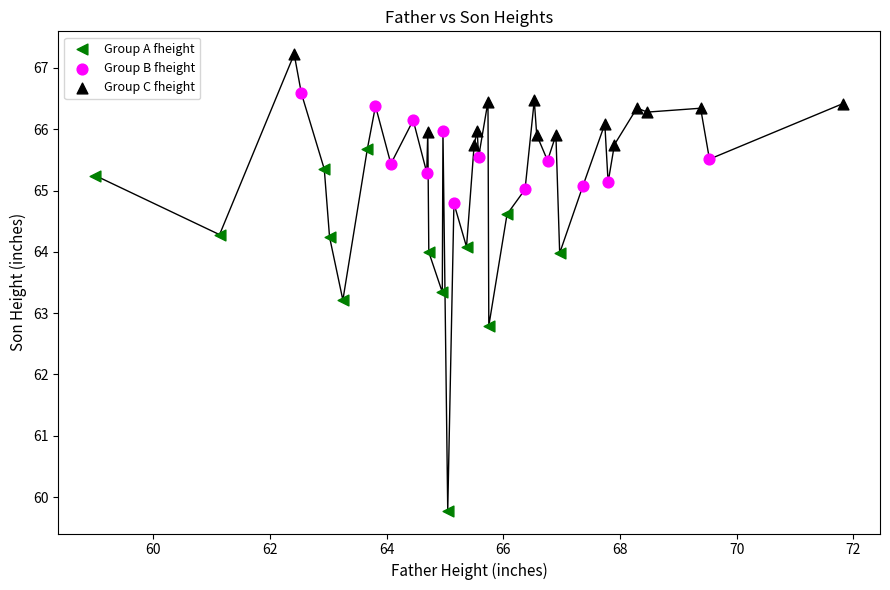

Which series has the widest spread of Y values?

Group A fheight